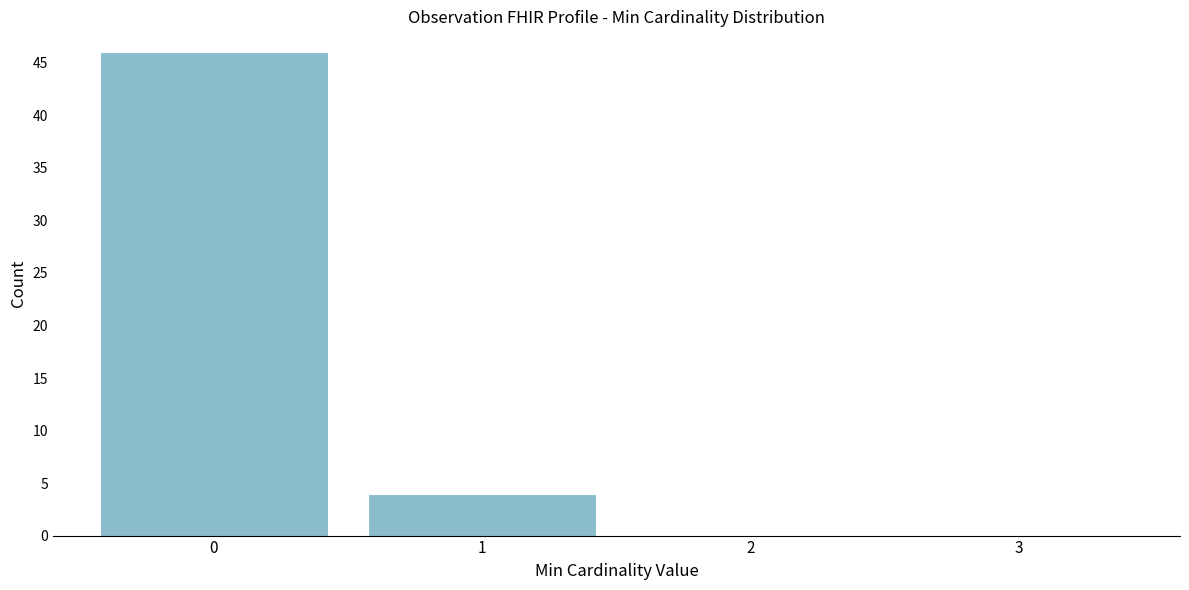

Over which range of the x-axis is the bar tallest?

-0.5 to 0.5